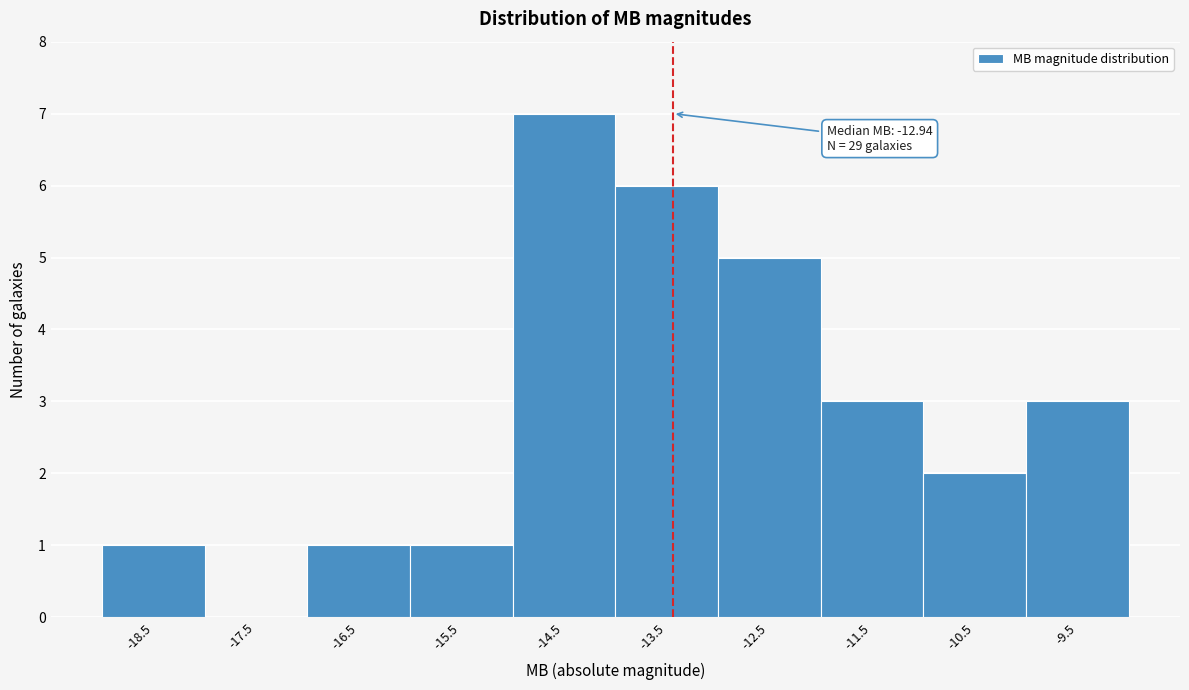

Reading left to right, transcribe all the data shown in this chart.

-18.5=1	-17.5=0	-16.5=1	-15.5=1	-14.5=7	-13.5=6	-12.5=5	-11.5=3	-10.5=2	-9.5=3